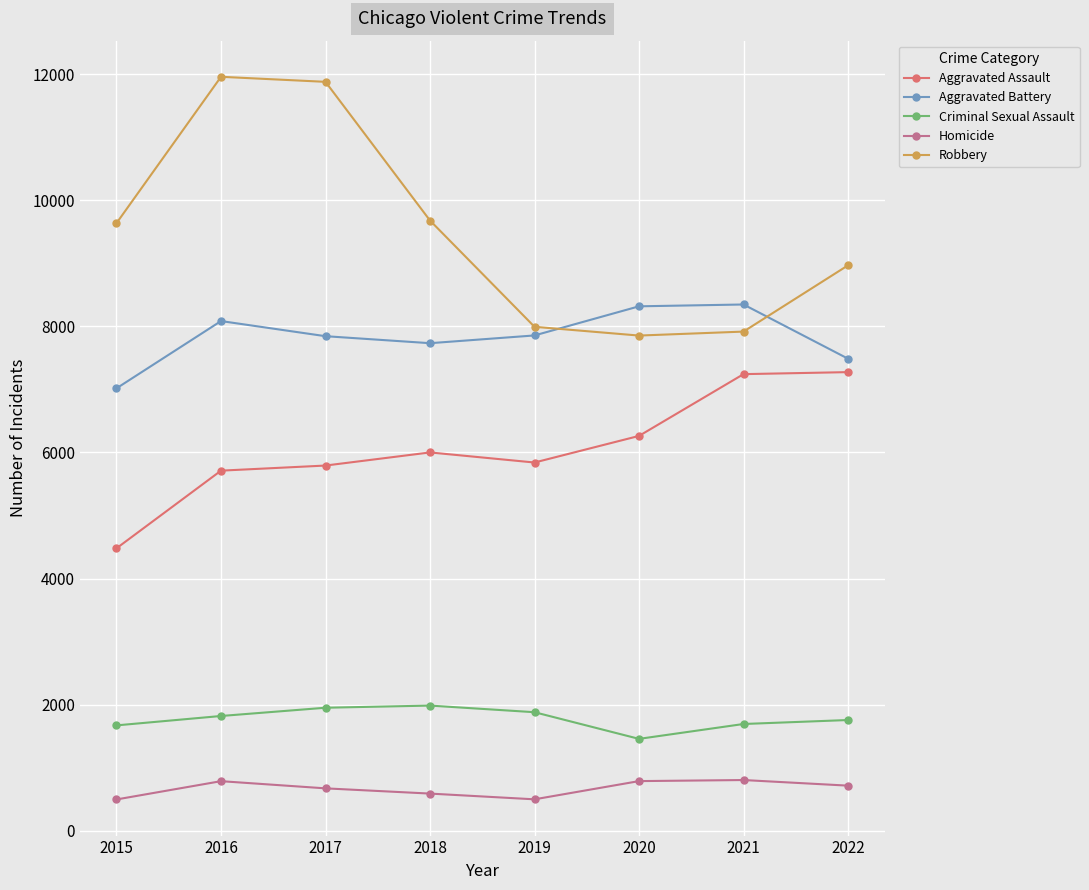

How many interior local valleys does the Robbery series have?

1